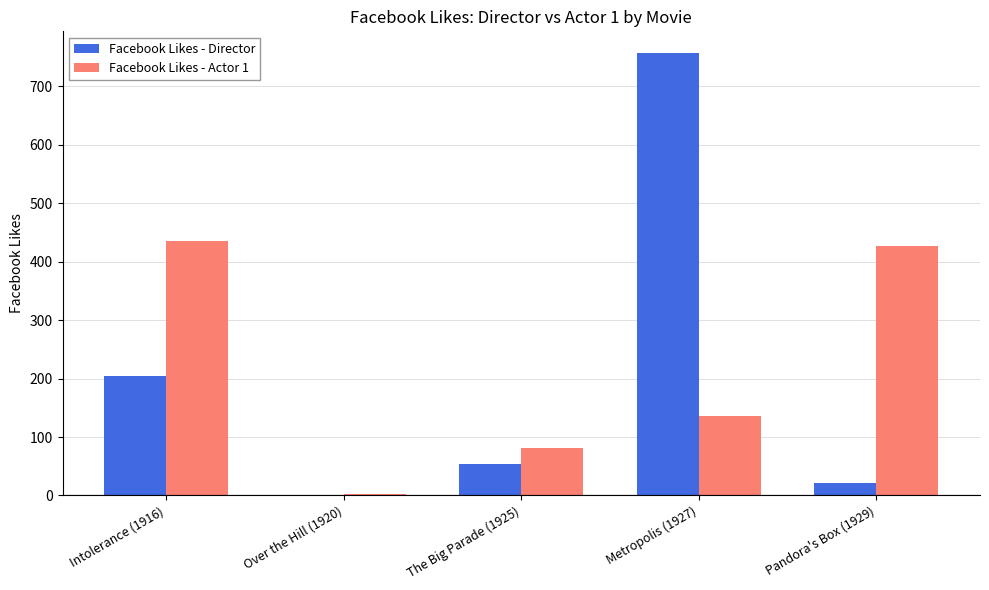

What is the total value across all series at Metropolis (1927)?

892